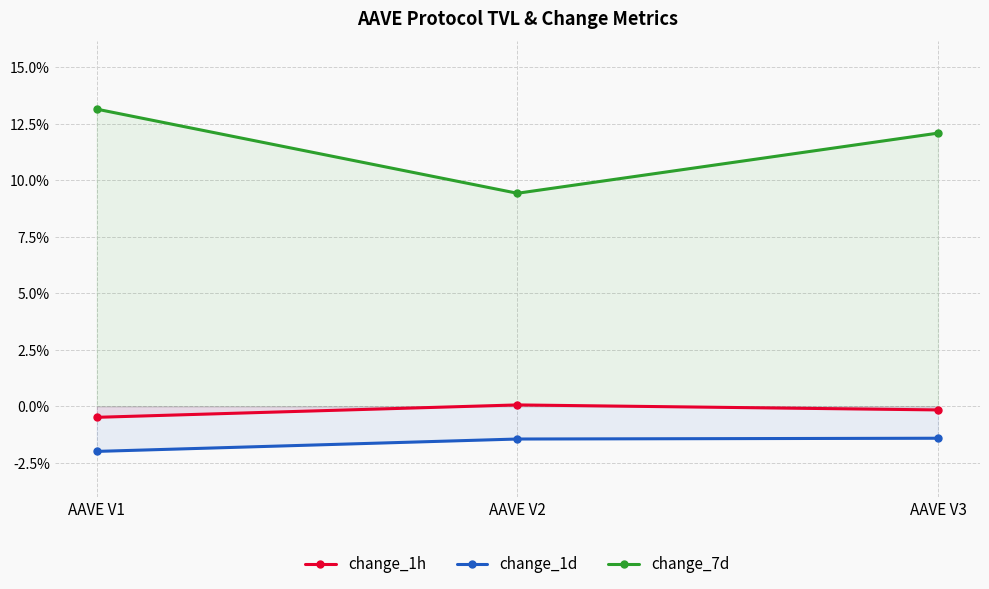

What is the difference between the second highest and minimum values in the change_7d series?

2.7